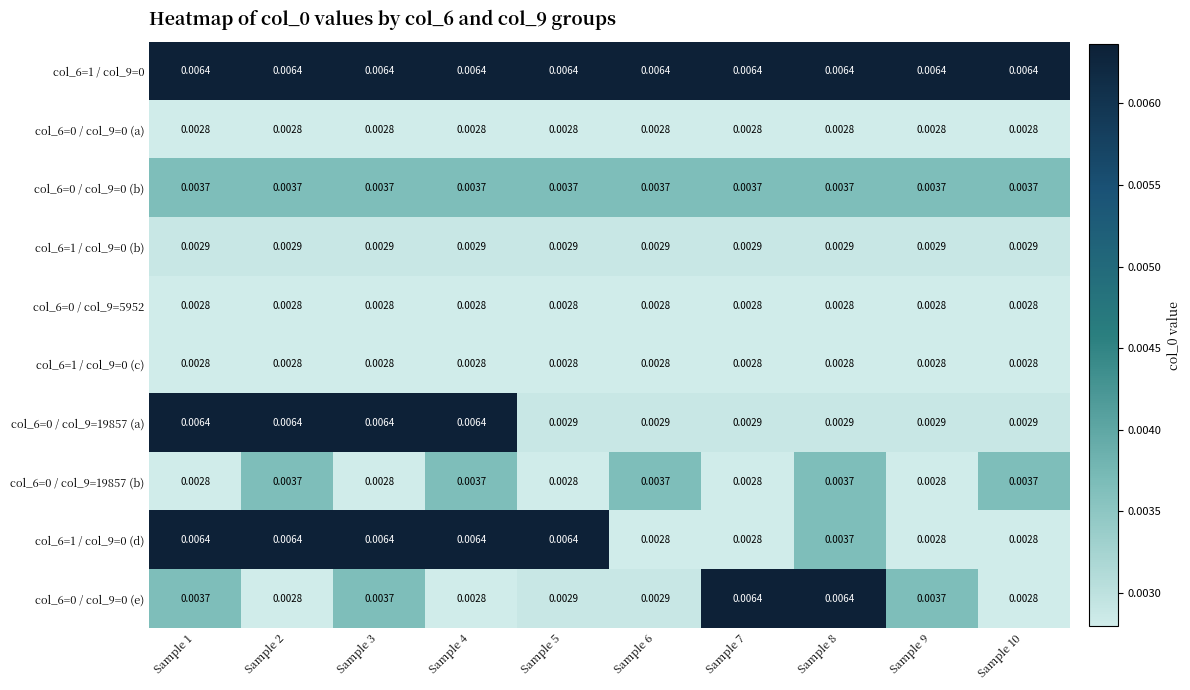

Is the value of col_6=1 / col_9=0 (d) at Sample 8 greater than the value of col_6=1 / col_9=0 (b) at Sample 6?

Yes